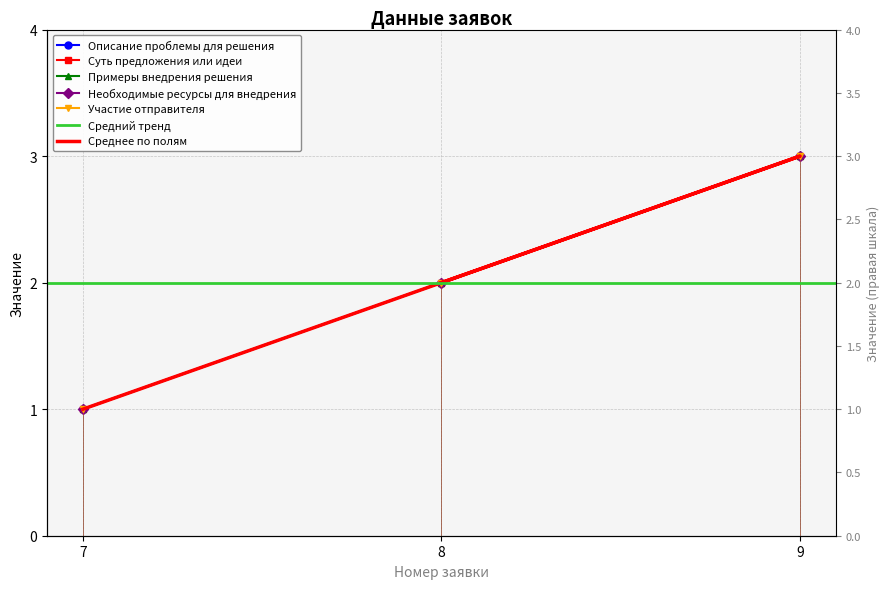

Count the Описание проблемы для решения values in the range 1 to 3.

3